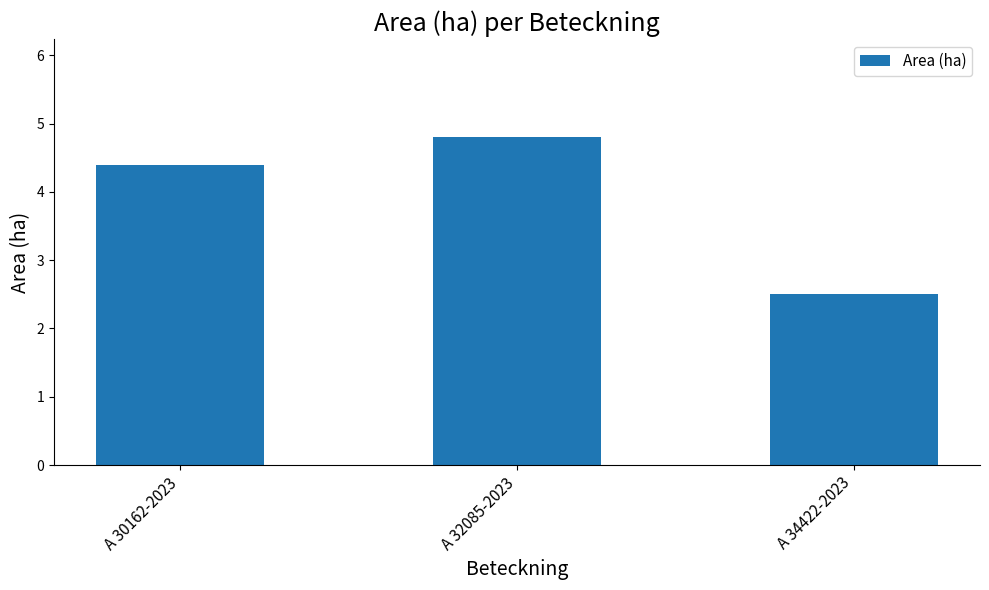

How many values are between 2 and 4?

1